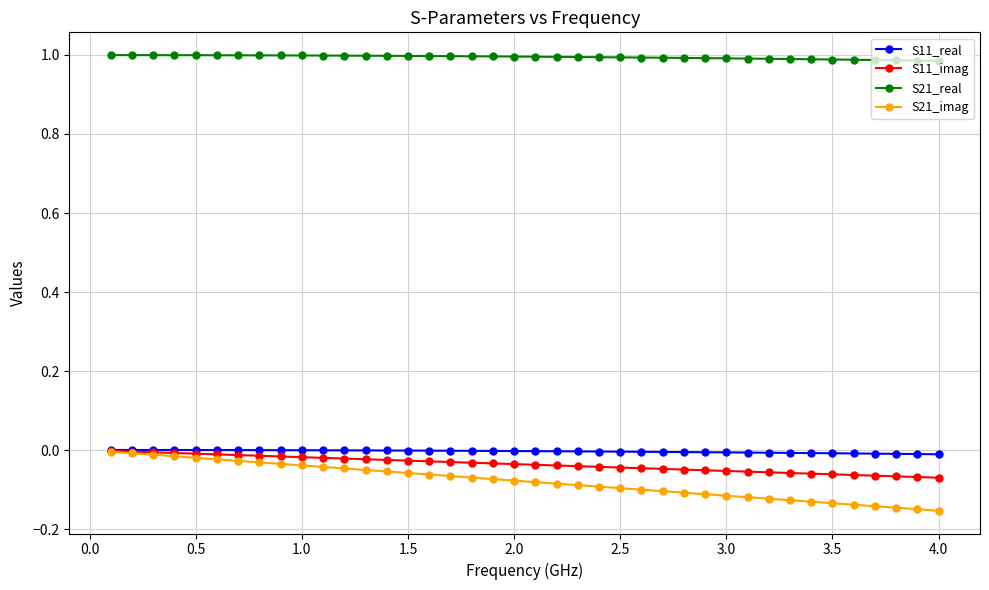

What are all the series names shown in the legend?

S11_real, S11_imag, S21_real, S21_imag